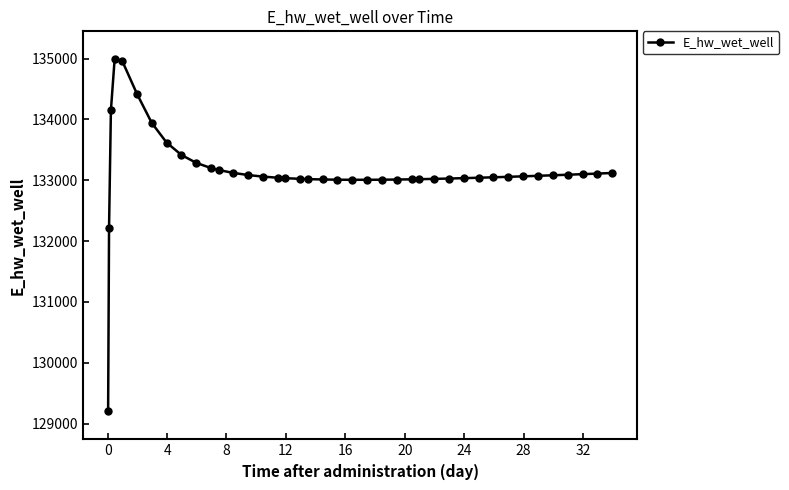

True or false: the data has more than 0 interior local peaks.

True